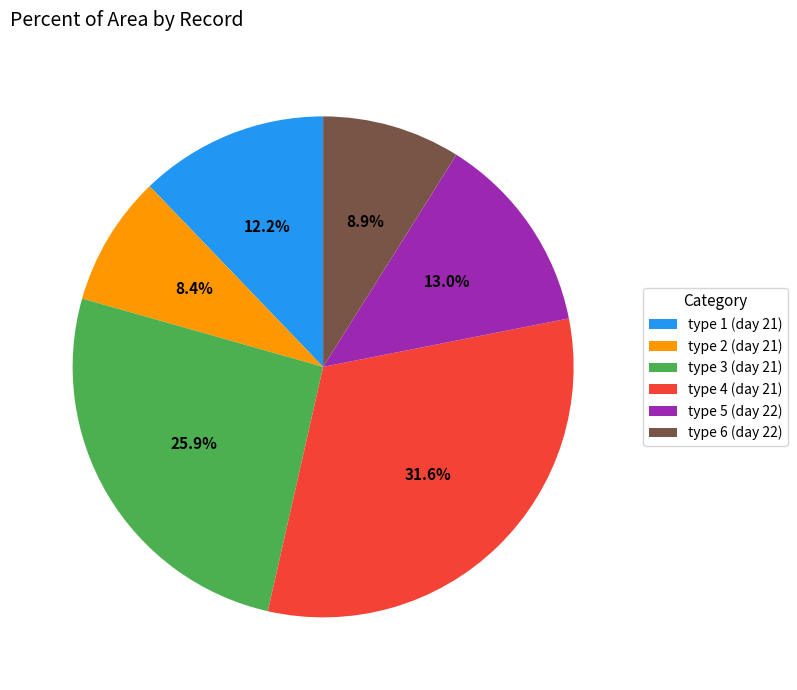

Does type 3 (day 21) account for over 50% of the chart?

No